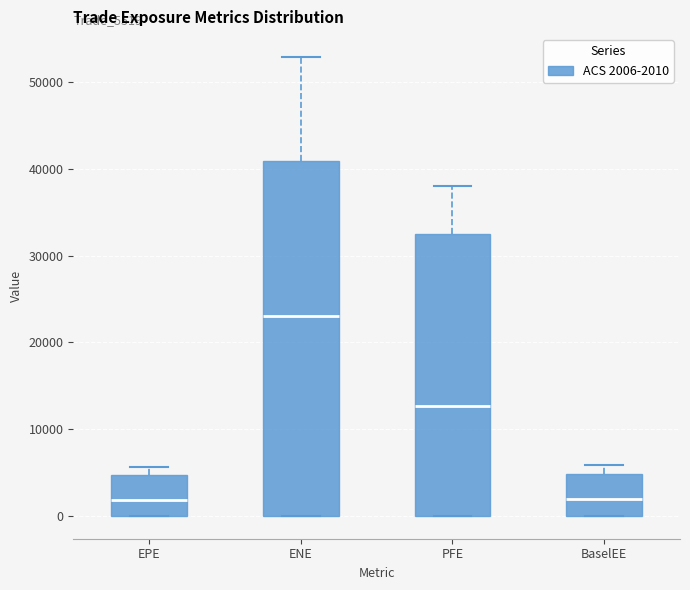

Reading left to right, transcribe this box plot: for each box, give where its median line is, the range the box spans, and where its two whiskers end, as read against the y-axis. The values are not printed on the chart, so give them approximately, as read against the axis.

EPE: median 2000, box 0 to 5000, whiskers 0 to 6000
ENE: median 23000, box 0 to 41000, whiskers 0 to 53000
PFE: median 13000, box 0 to 32000, whiskers 0 to 38000
BaselEE: median 2000, box 0 to 5000, whiskers 0 to 6000